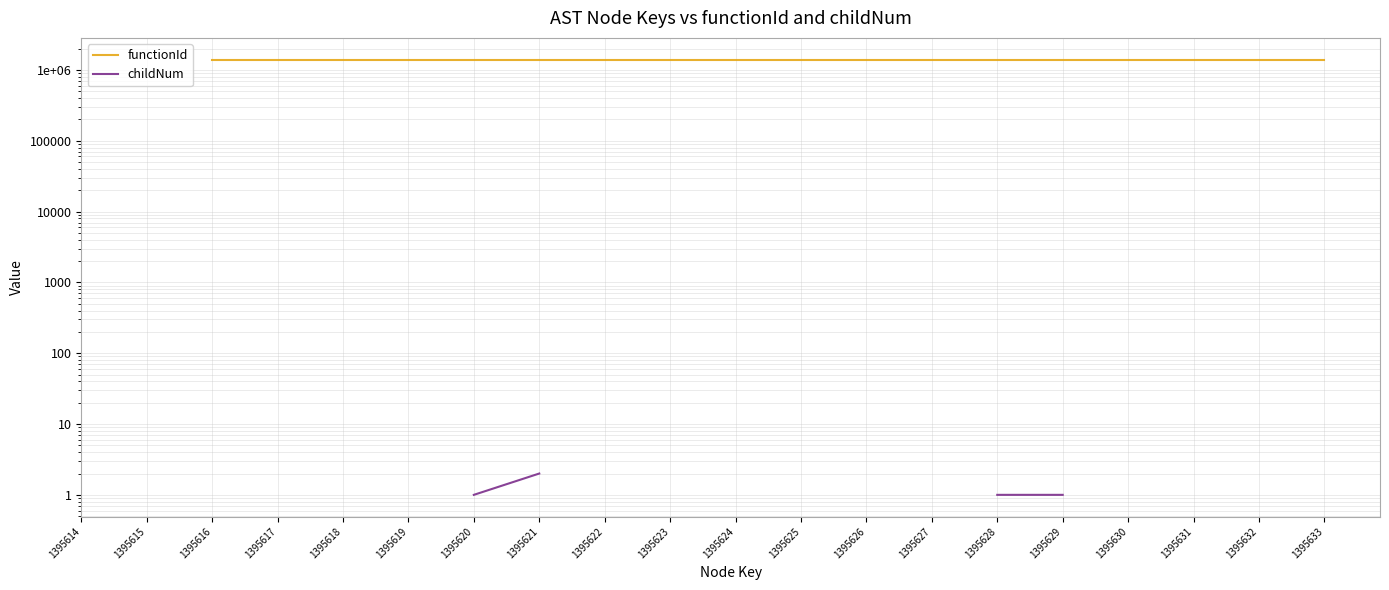

True or false: functionId and childNum intersect in this chart.

False